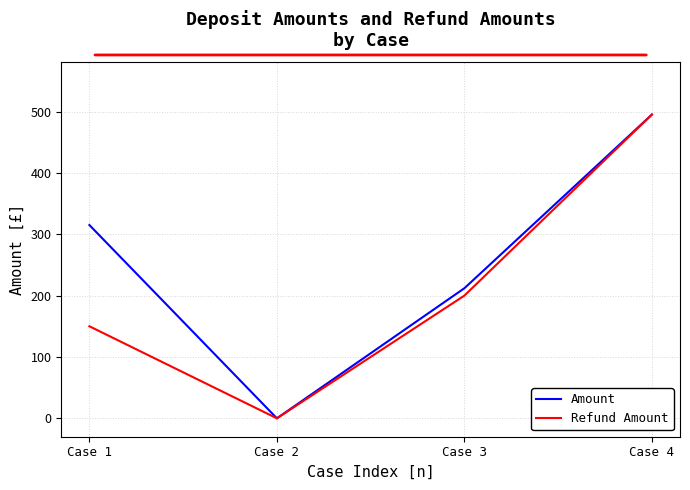

How many distinct data groups are displayed?

2